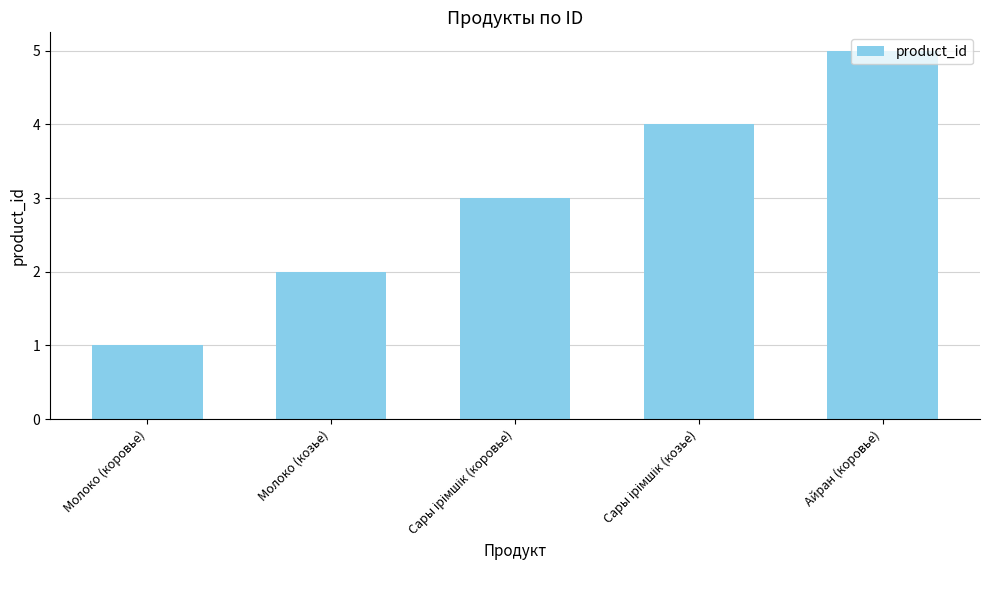

Between Айран (коровье) and Молоко (коровье), which is larger?

Айран (коровье)